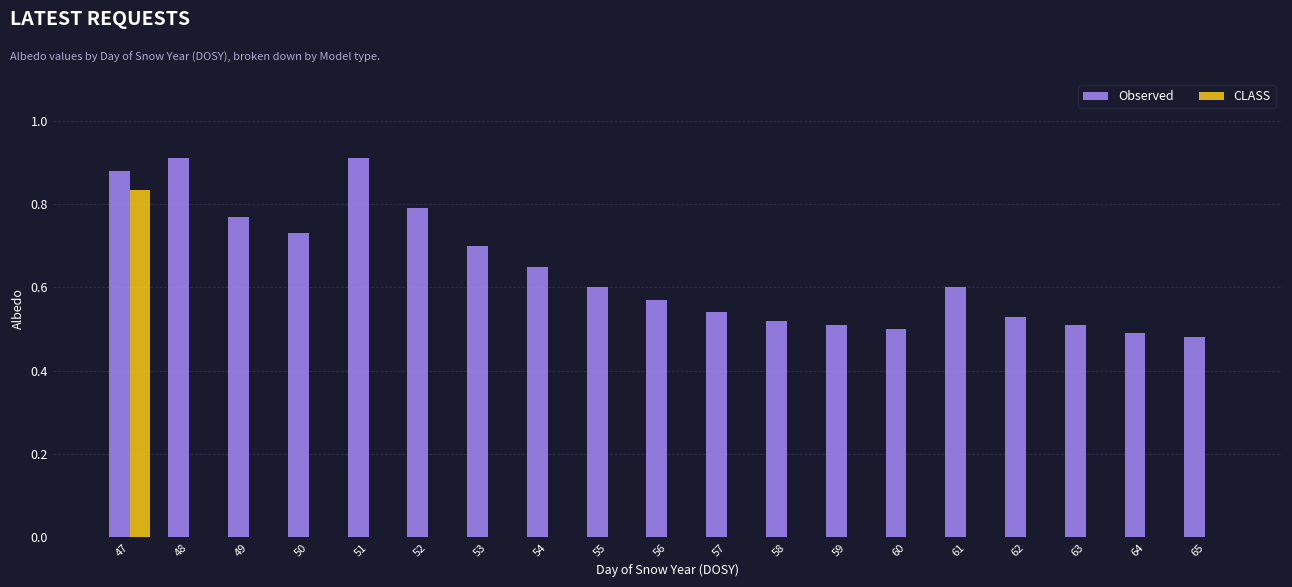

How many groups of bars are there?

19